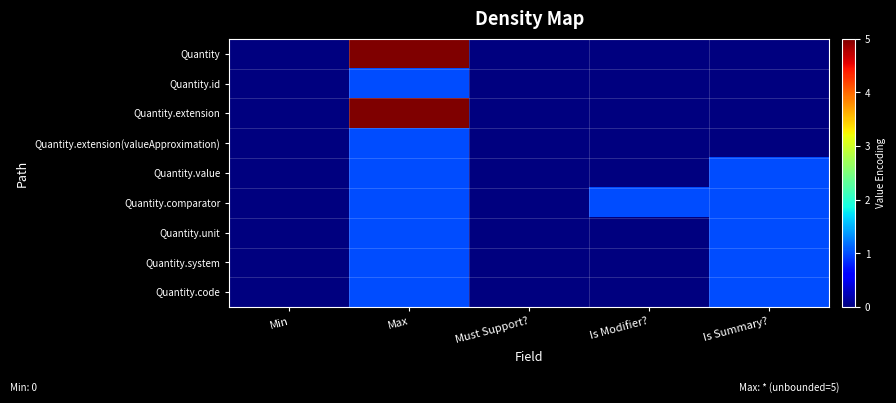

Which series has the largest range (max minus min)?

Quantity